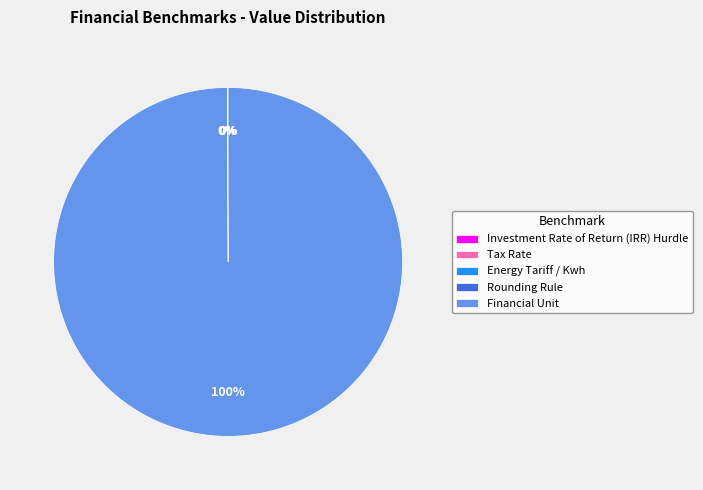

Does Financial Unit represent more than half of the total?

Yes